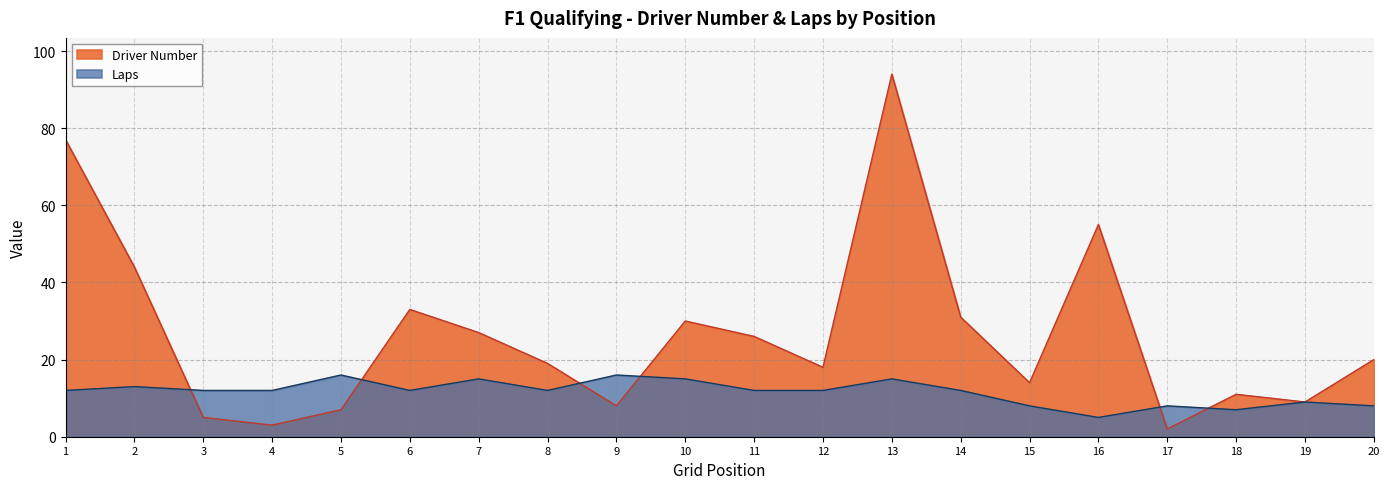

True or false: Laps and Driver Number intersect in this chart.

True